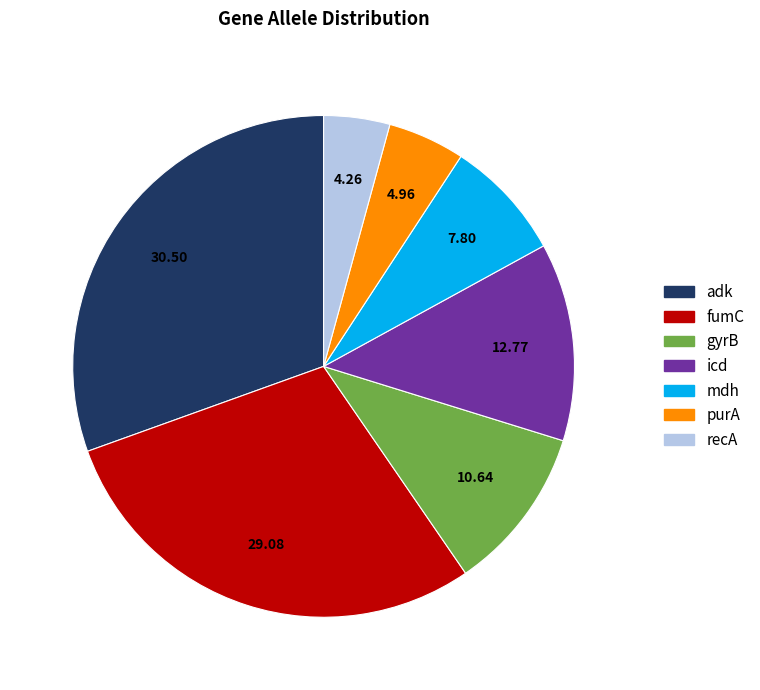

How many segments does this pie chart have?

7